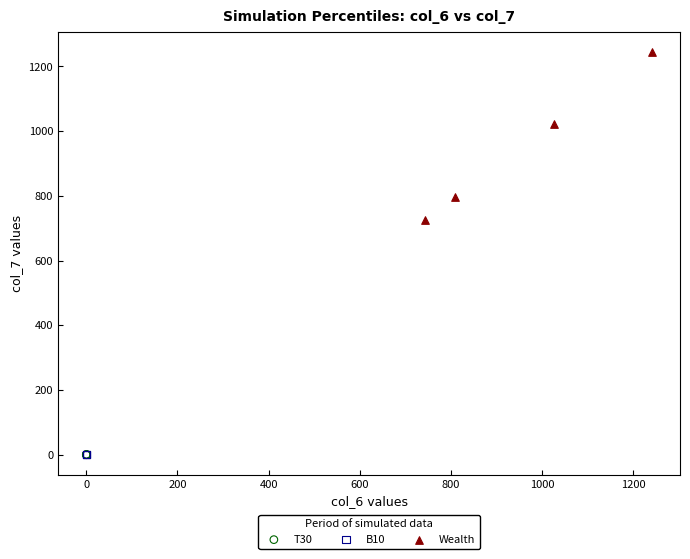

Which series has the widest spread of Y values?

Wealth